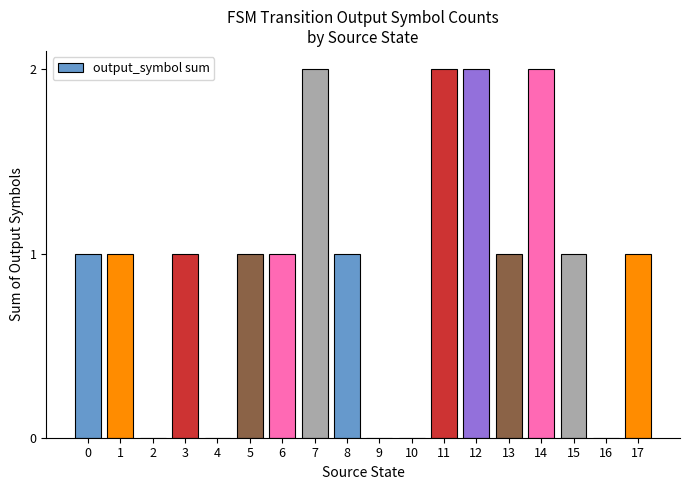

What is the maximum value shown in the chart?

2